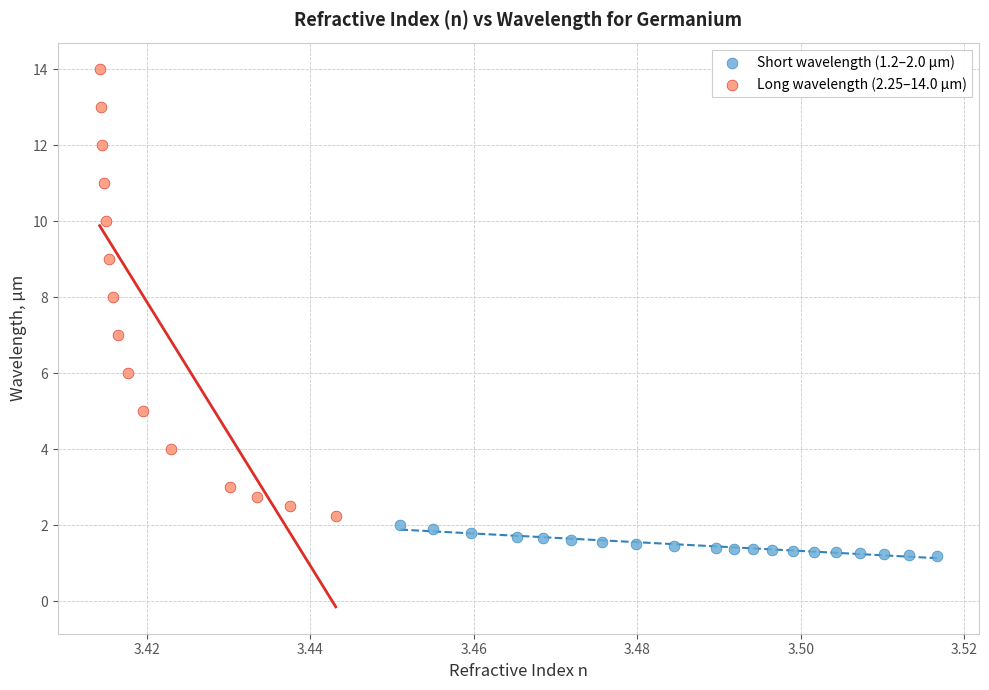

Which series has the largest Y range (max minus min)?

Long wavelength (2.25–14.0 µm)